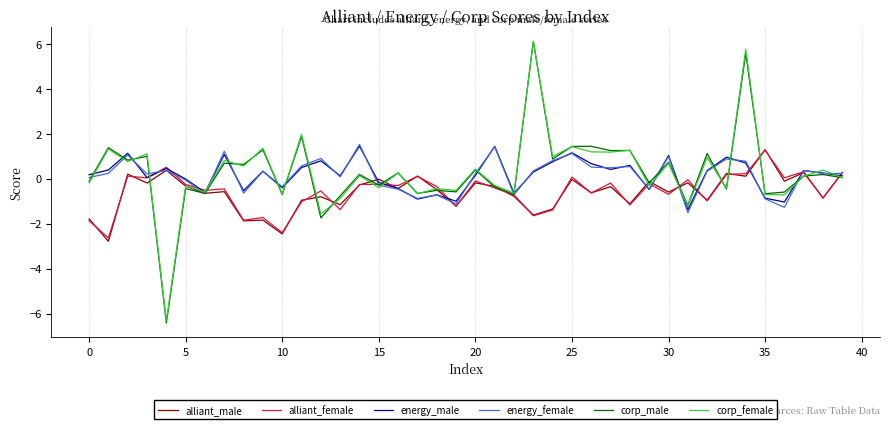

Does the chart display data point markers on the line(s)?

No